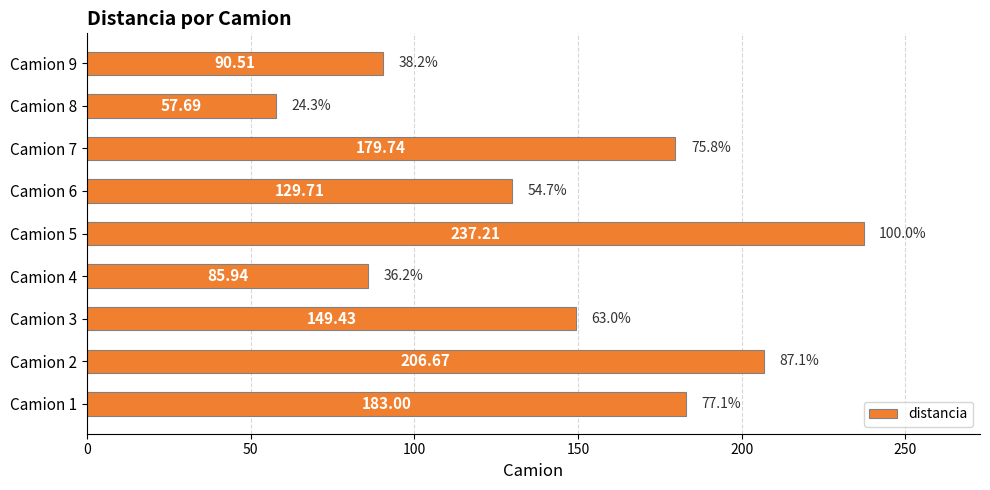

Between Camion 6 and Camion 8, which is larger?

Camion 6